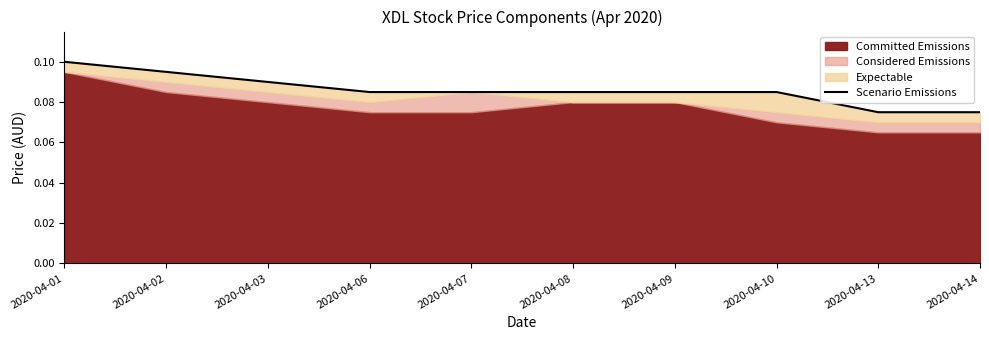

Reading left to right, what are all the values shown in this chart?

0.1	0.1	0.1	0.1	0.1	0.1	0.1	0.1	0.1	0.1